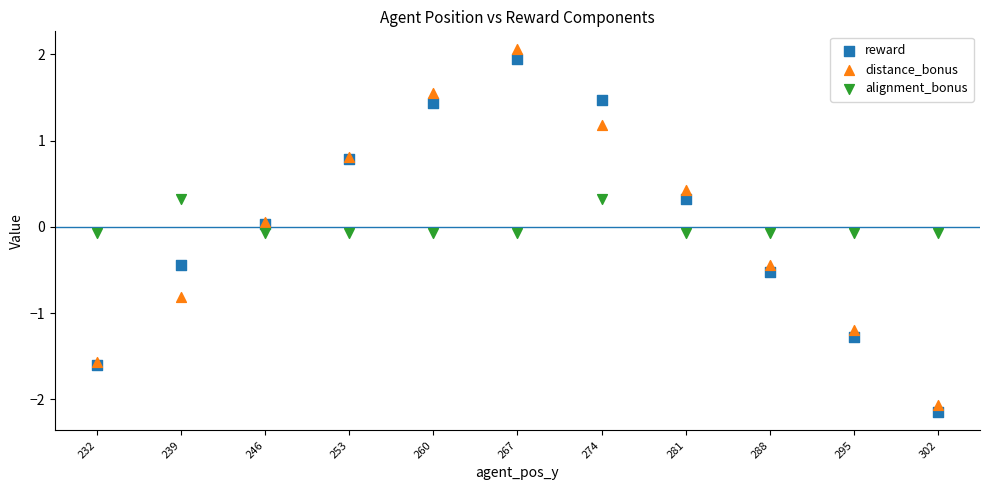

Which series has the widest spread of Y values?

distance_bonus